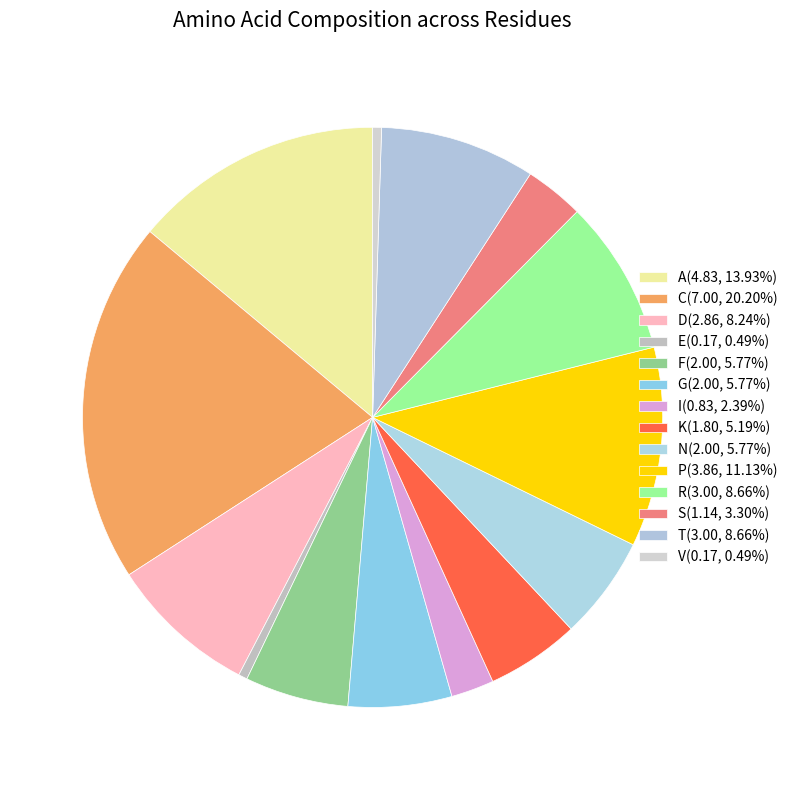

To the nearest percent, what is the difference between the I and P slice percentages?

9%